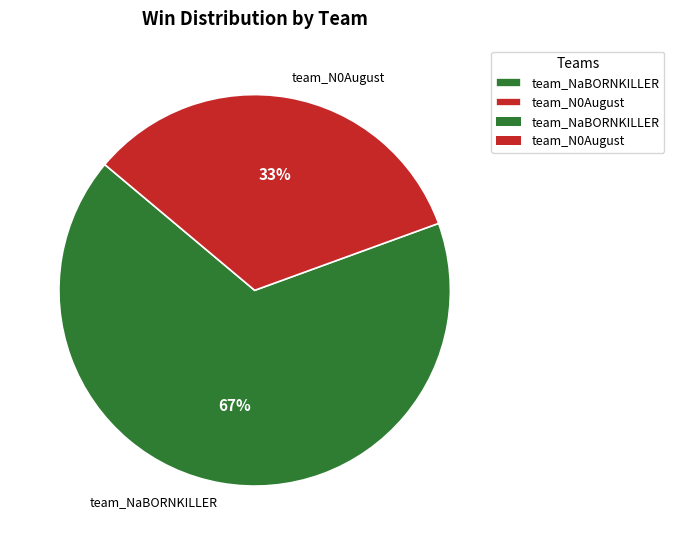

How many segments does this pie chart have?

2